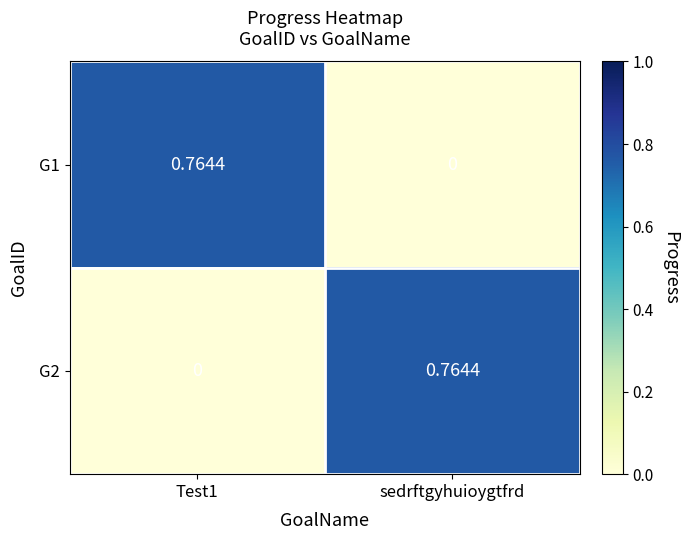

Where is G1 nearest to the value 0?

sedrftgyhuioygtfrd